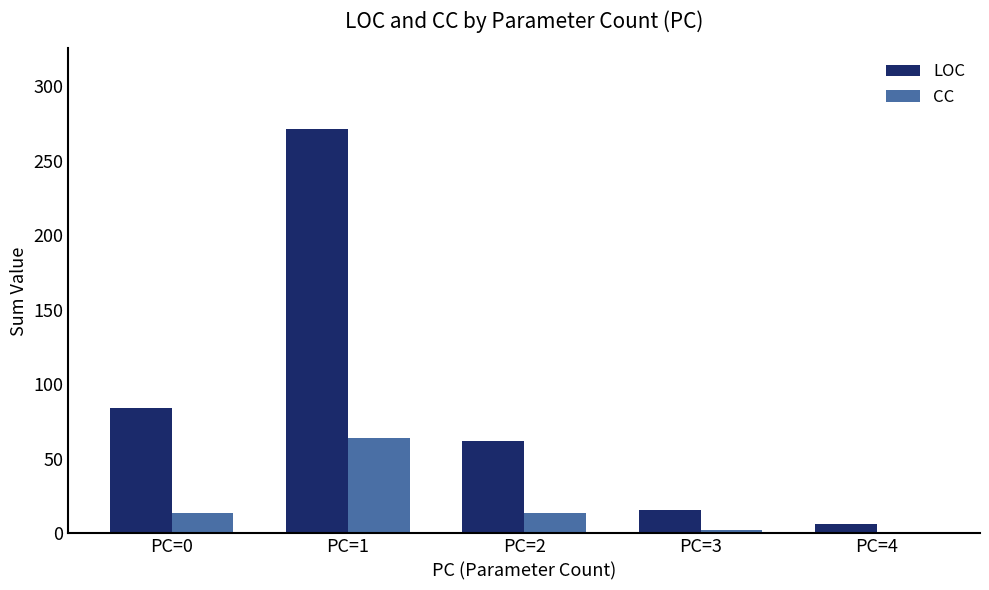

How many bars are there in each group?

2